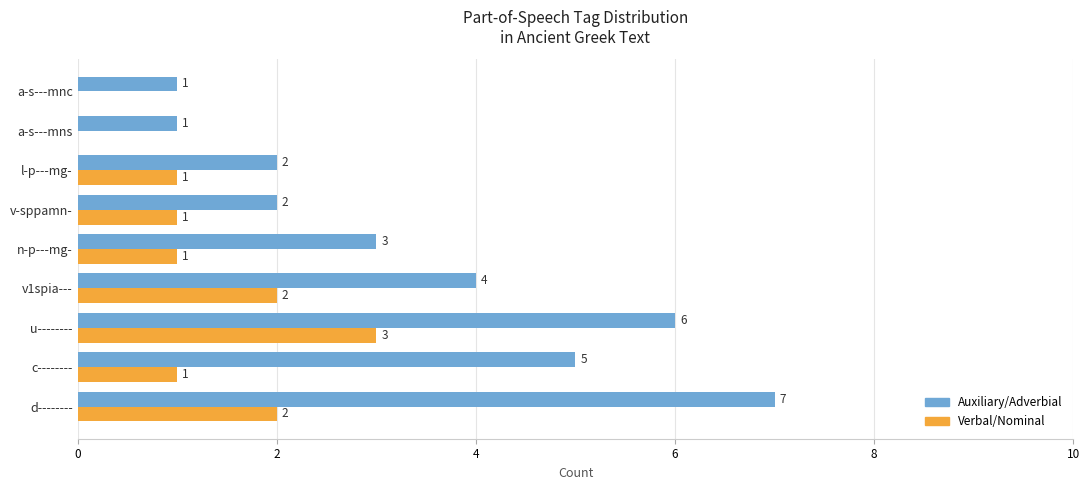

What is the sum of all Auxiliary/Adverbial values?

31